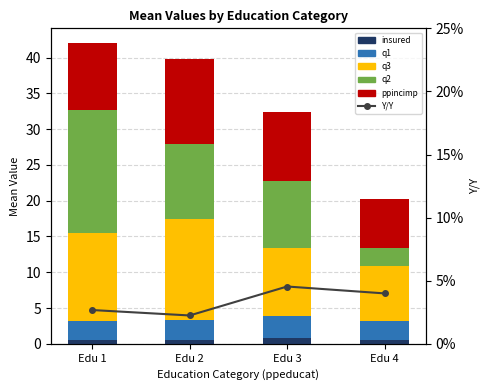

At which label does q2 reach its minimum?

Edu 4